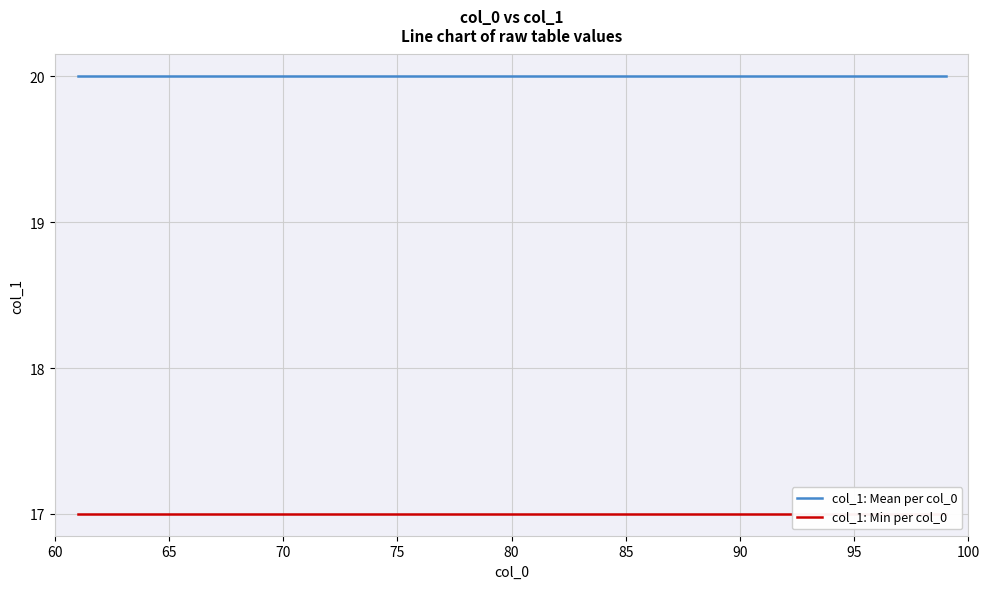

True or false: col_1: Min per col_0 has a value of 30 at 90.

False